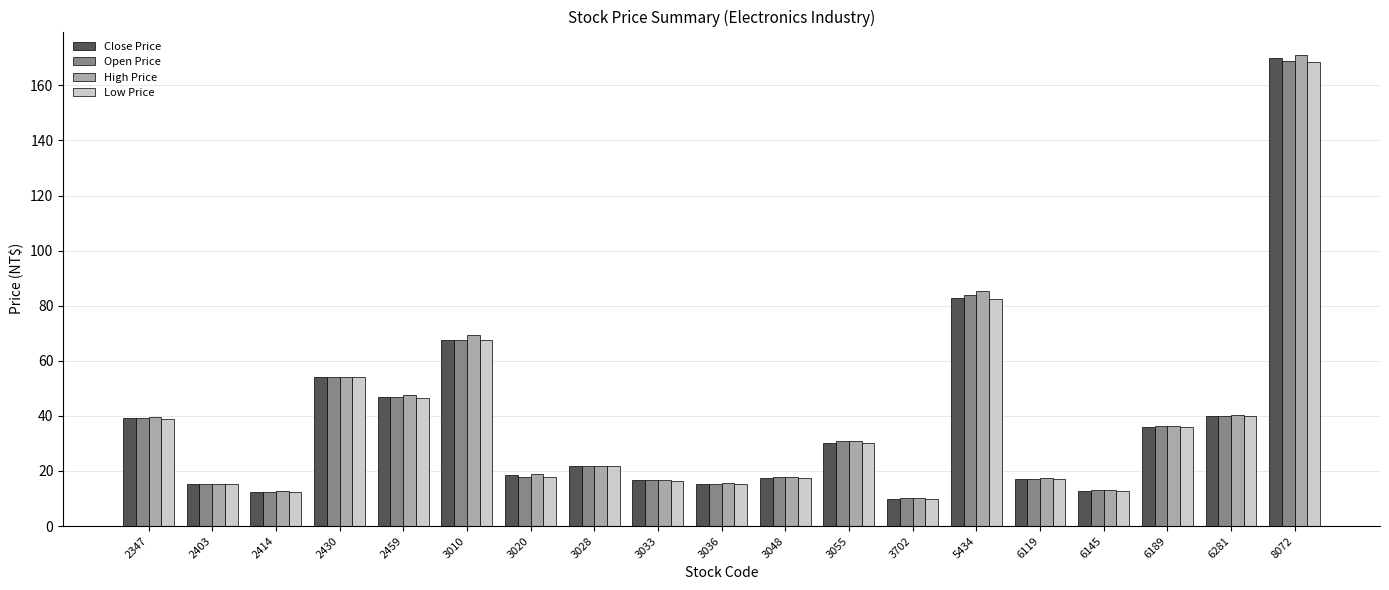

How many groups of bars are there?

19